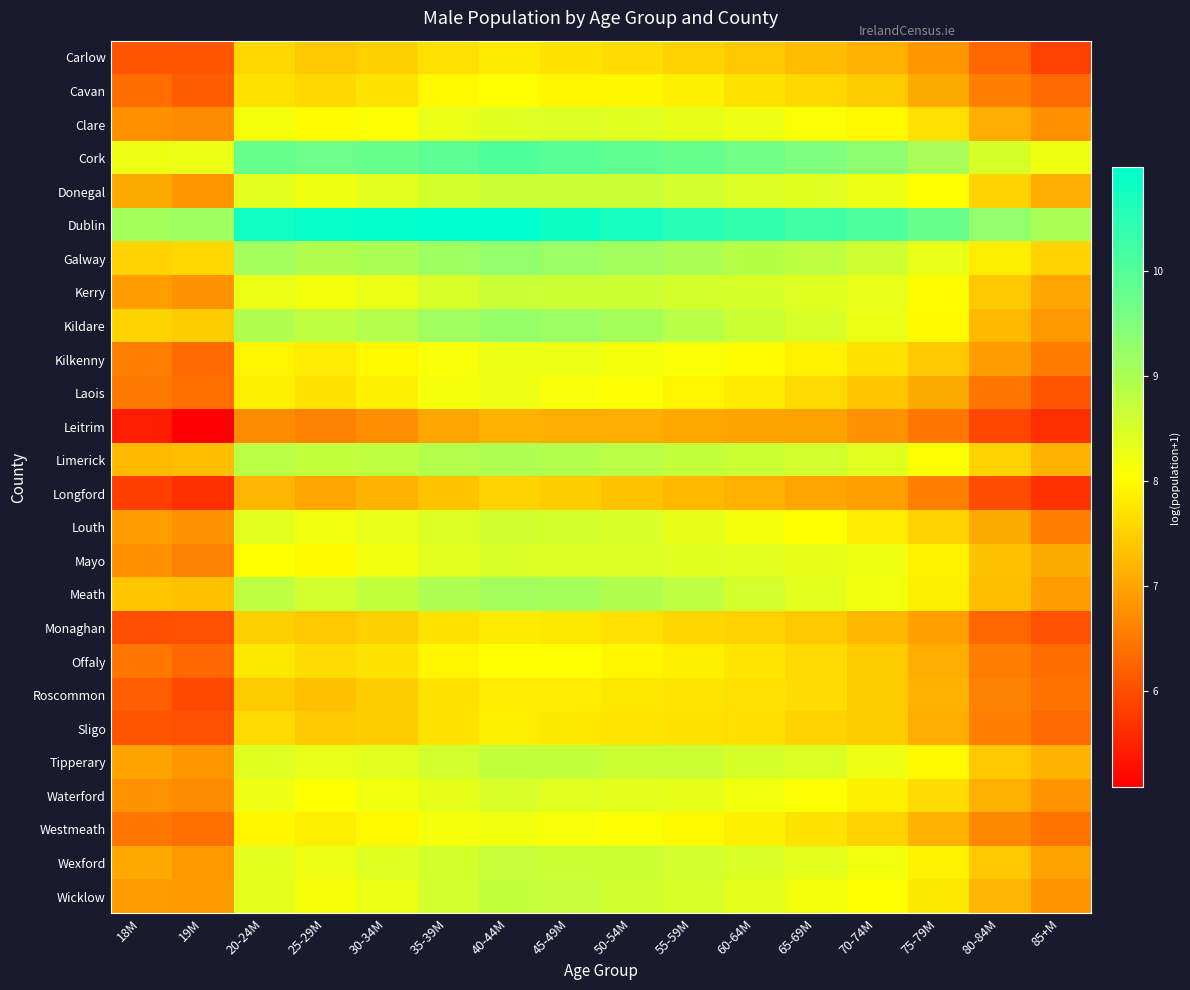

Which series has the largest total across all categories?

Dublin